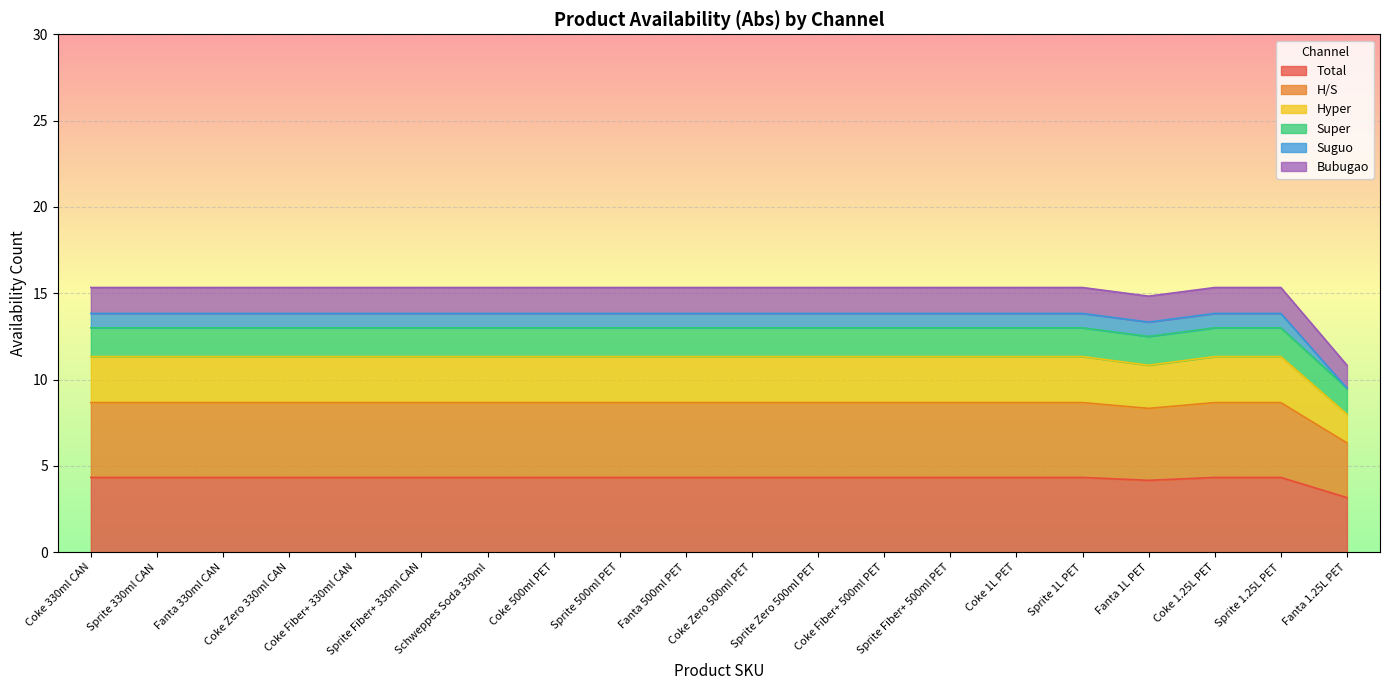

Which has a higher value, Coke 330ml CAN or Sprite 330ml CAN?

Coke 330ml CAN